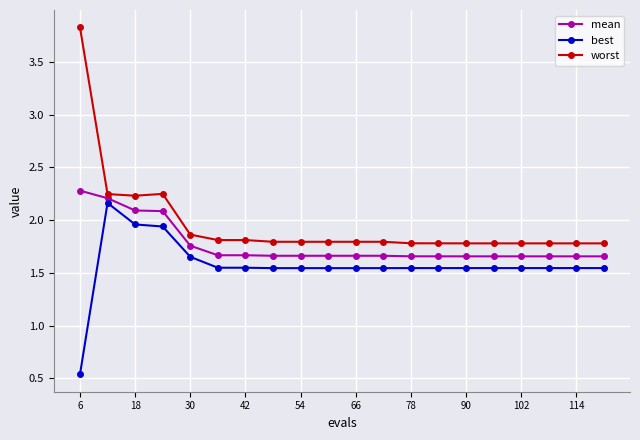

At how many categories does at least one series exceed 2?

4